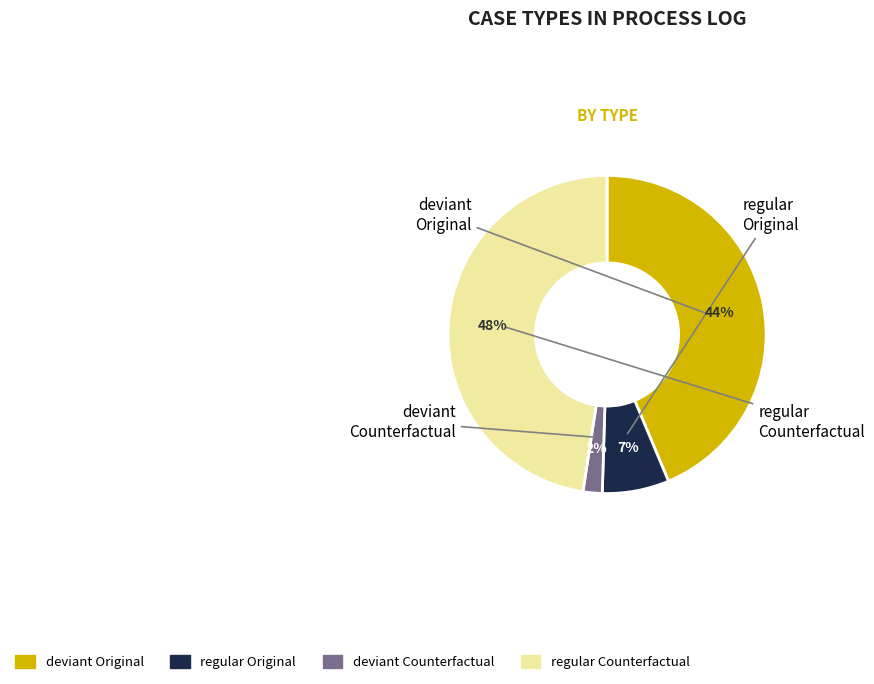

To the nearest percent, what is the difference between the largest and smallest slice percentages?

46%